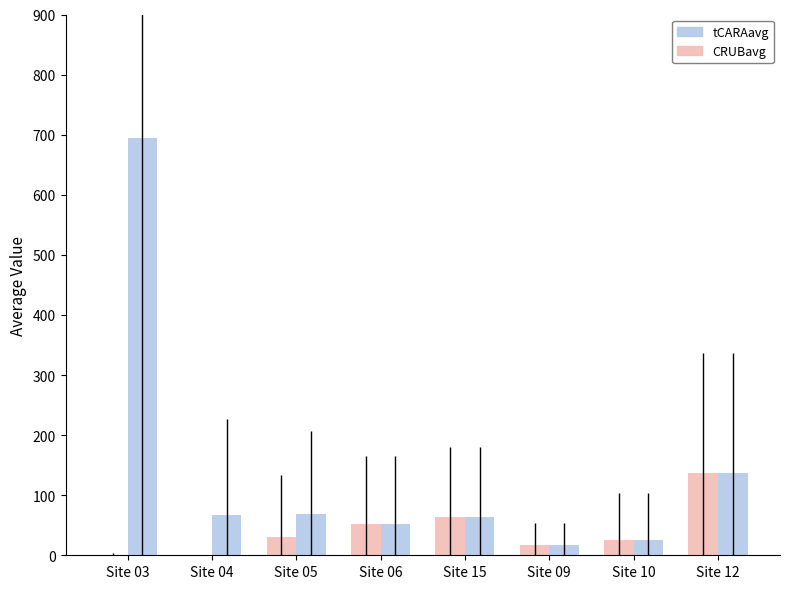

The value of CRUBavg at Site 12 is 137.2. True or false?

True